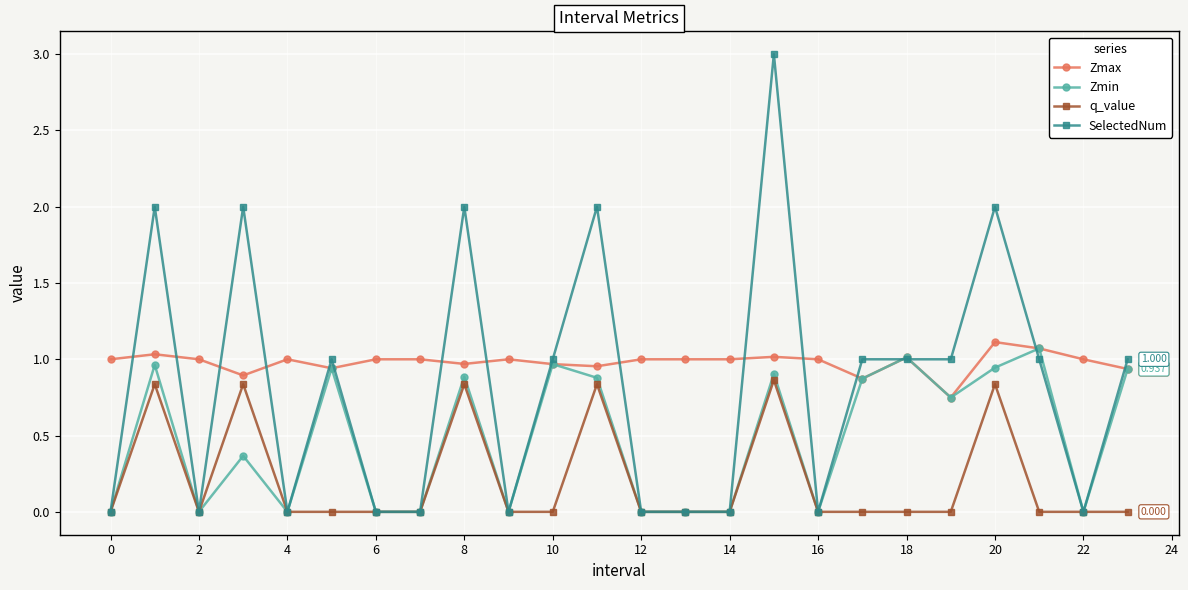

True or false: Zmax has more than 1 interior local peaks.

True